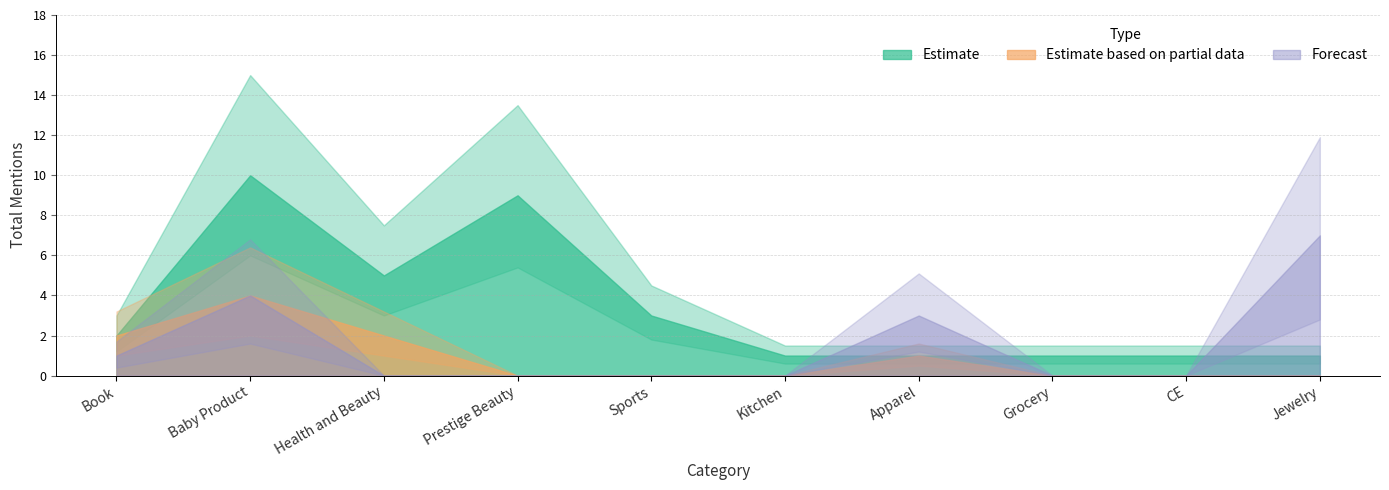

At how many categories does at least one series exceed 3?

4